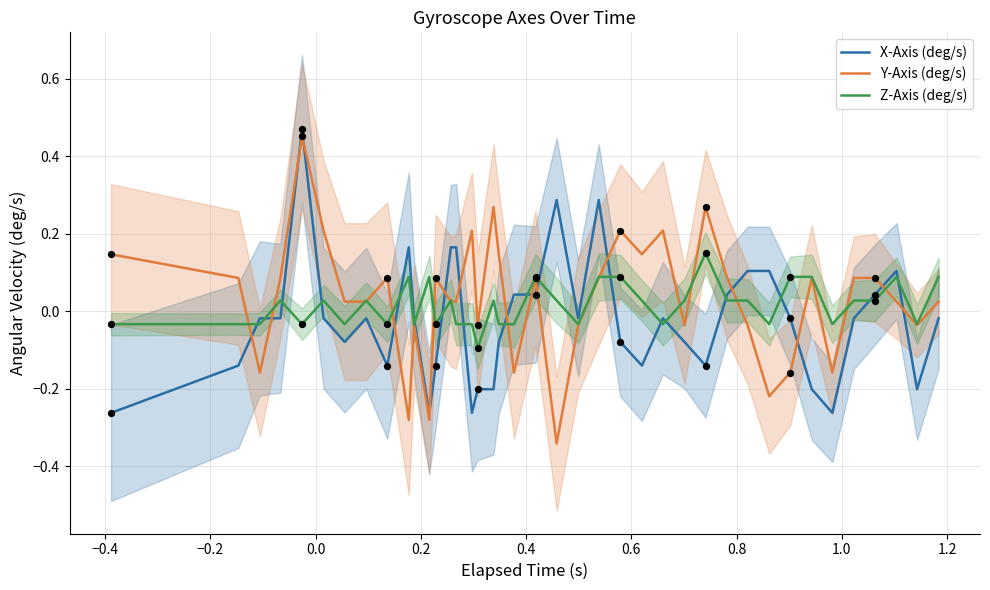

True or false: X-Axis (deg/s) and Z-Axis (deg/s) cross at least once.

True